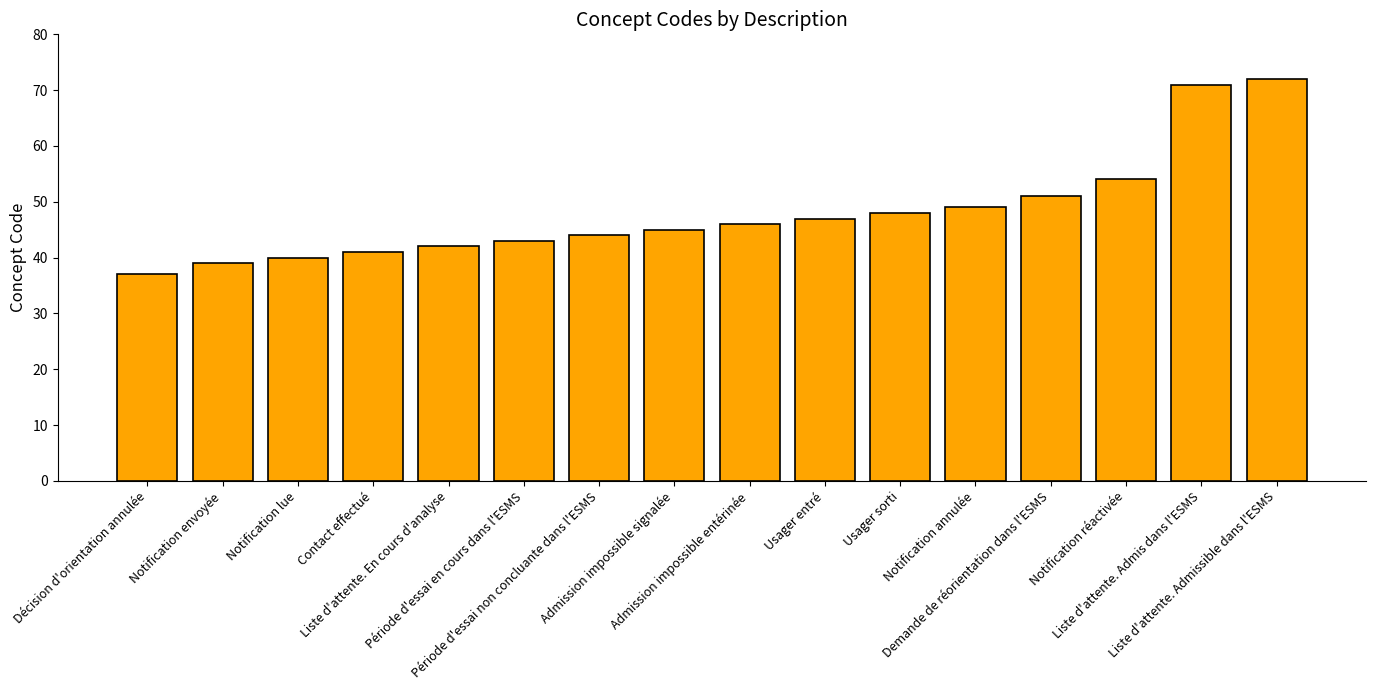

Which label corresponds to the largest value in the chart?

Liste d'attente. Admissible dans l'ESMS